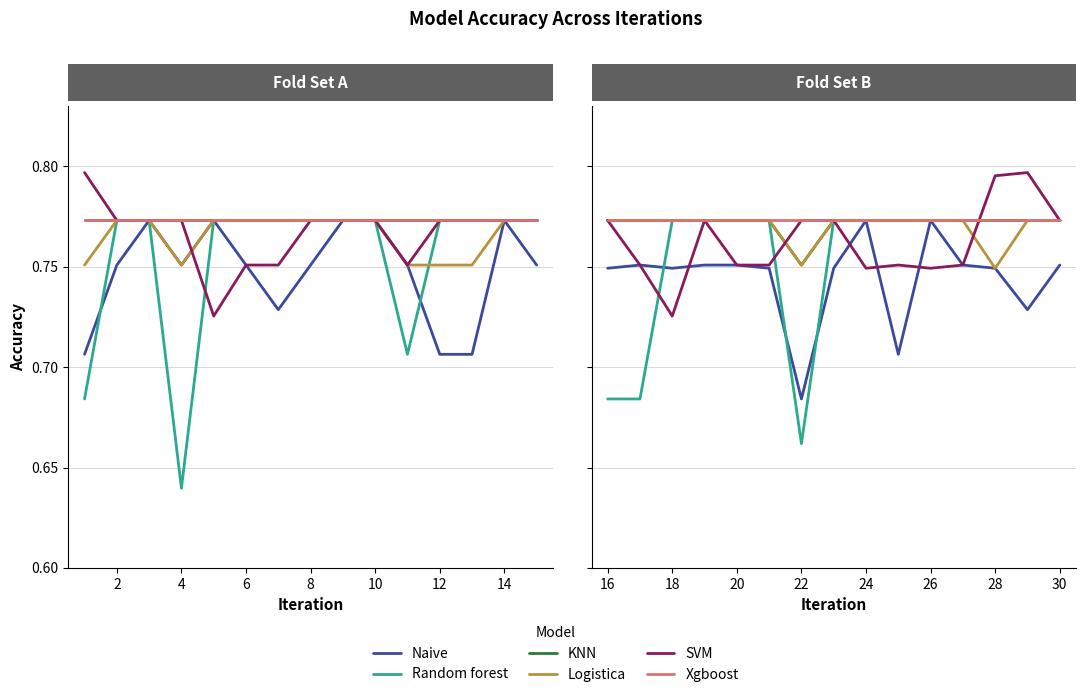

What is the minimum value for Xgboost?

0.8